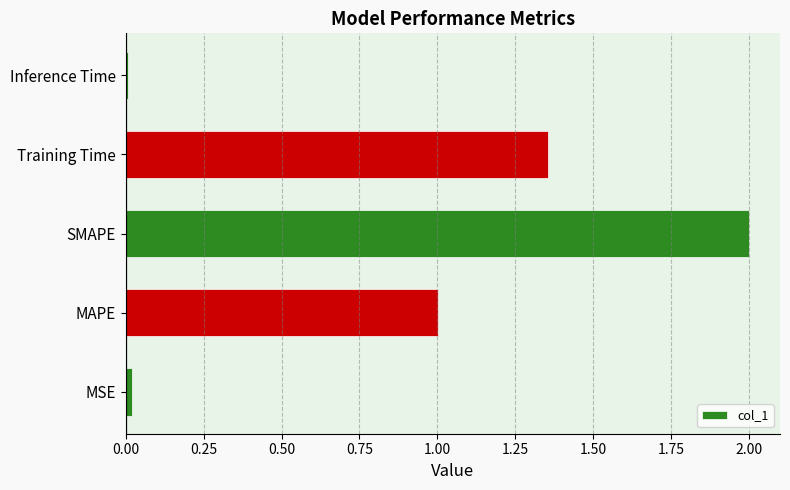

What is the difference between the maximum and second lowest values?

2.0